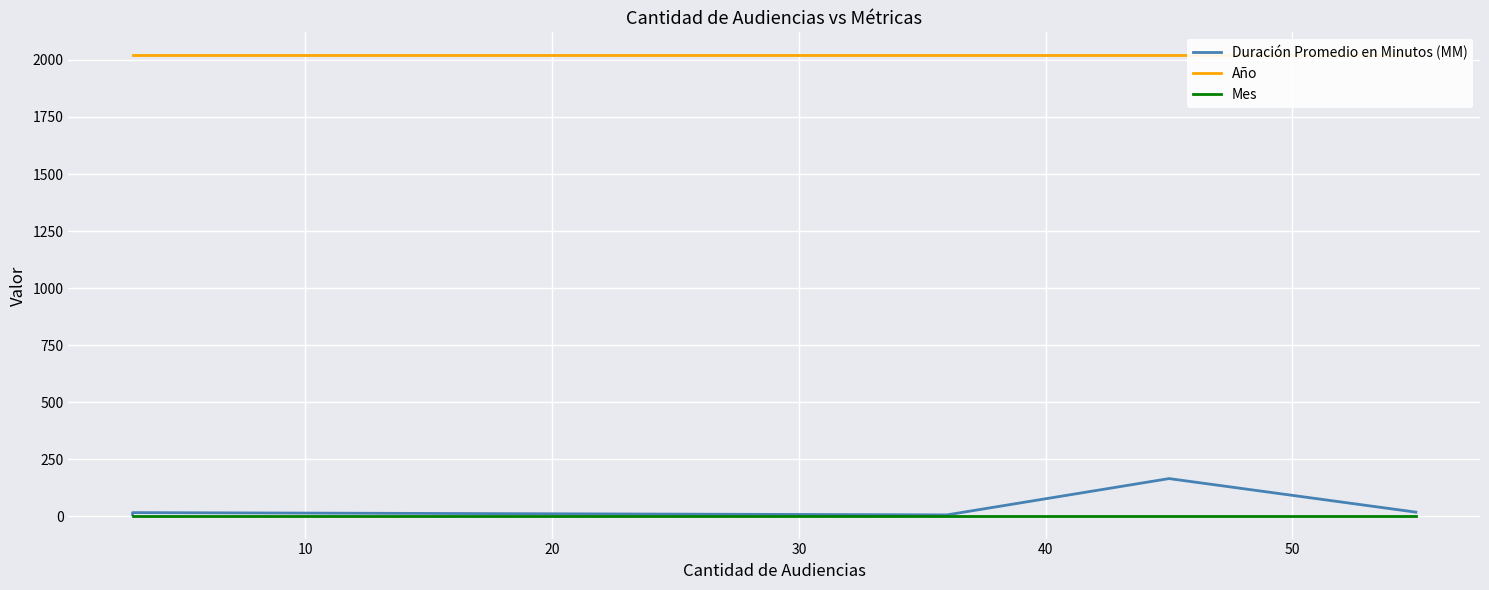

Is it true that Duración Promedio en Minutos (MM) equals 17 at 20?

True